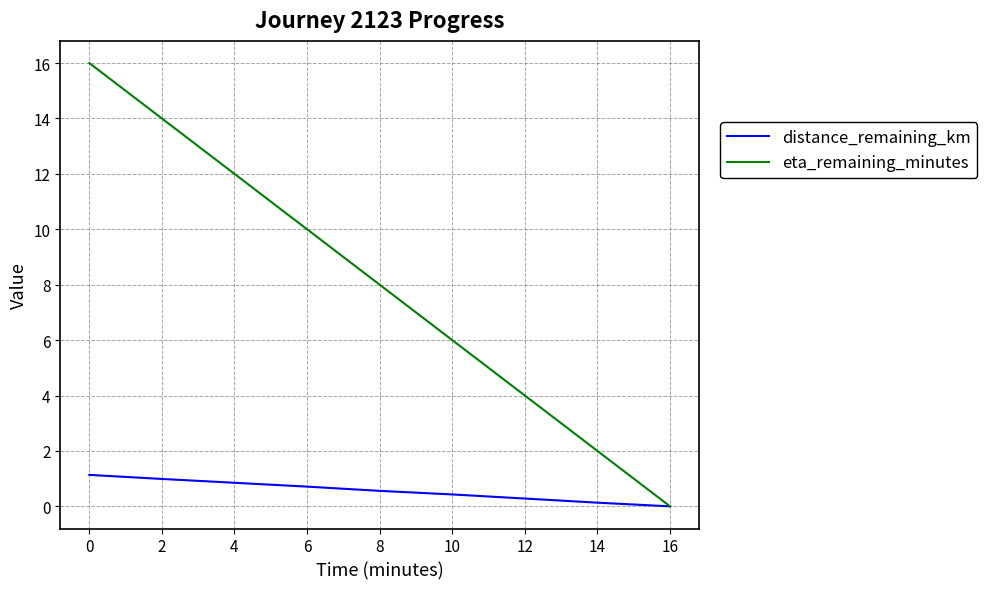

How many categories are shown in the chart?

9